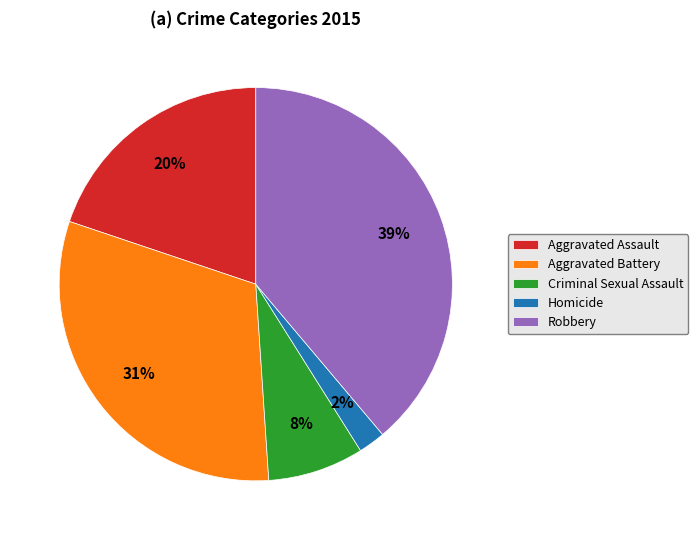

How many segments does this pie chart have?

5